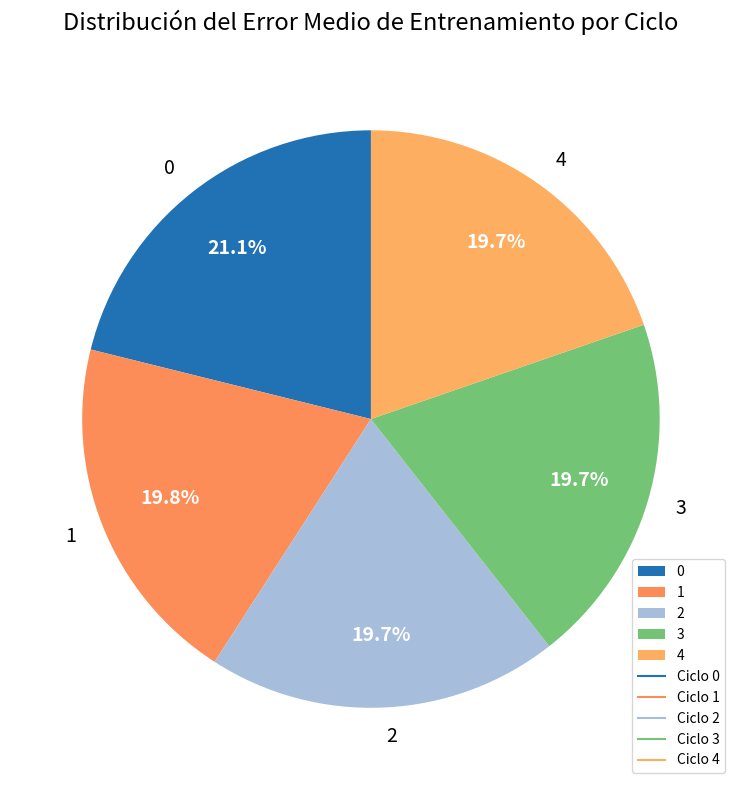

Does 1 account for over 50% of the chart?

No